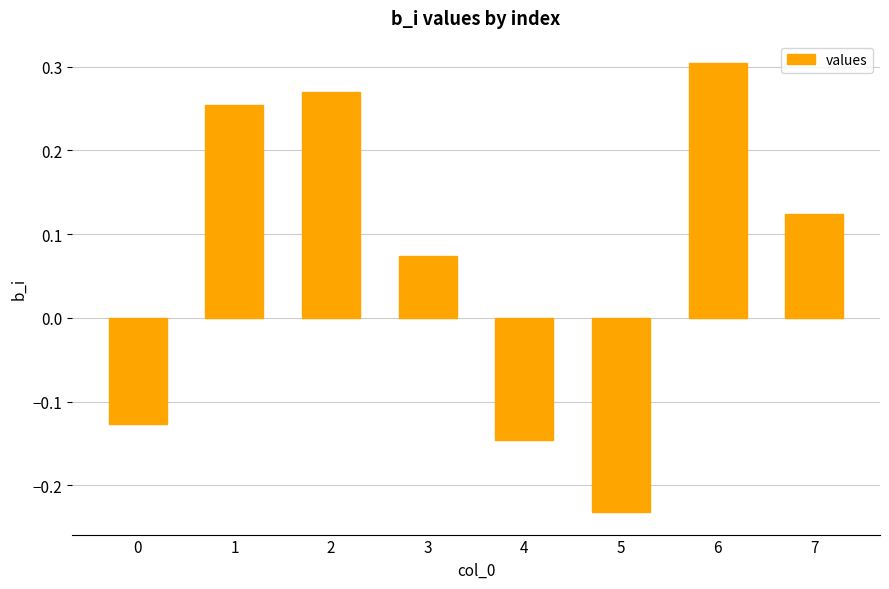

Count the number of values greater than 0.

5